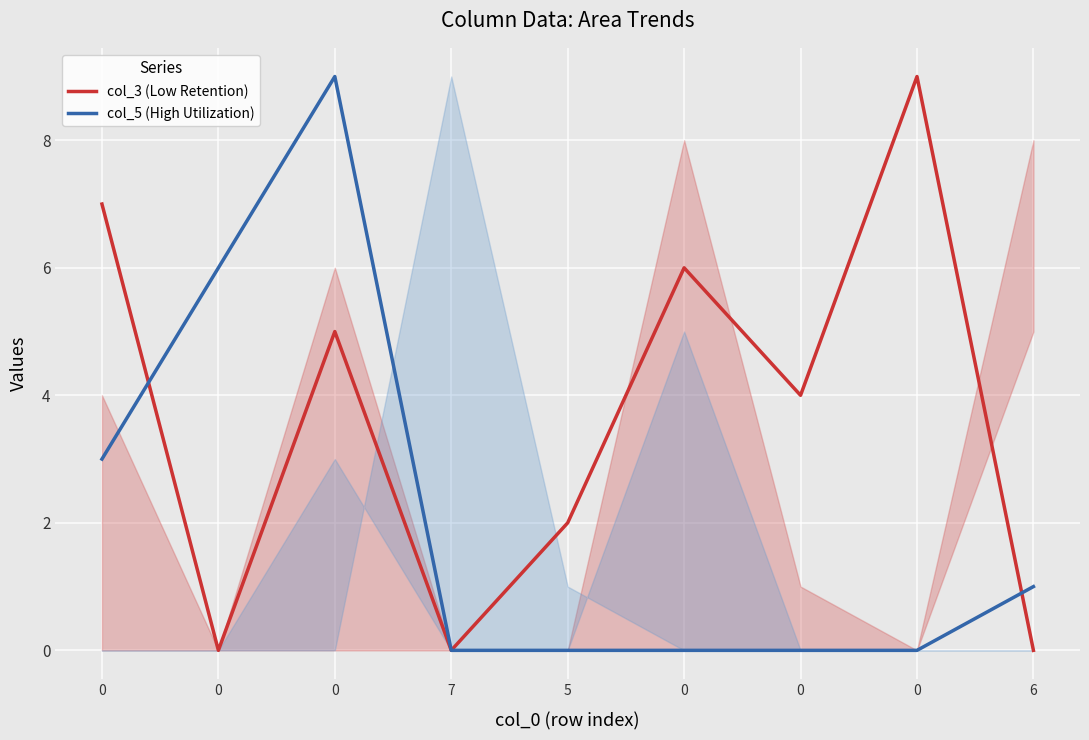

How many lines are shown in the chart?

2